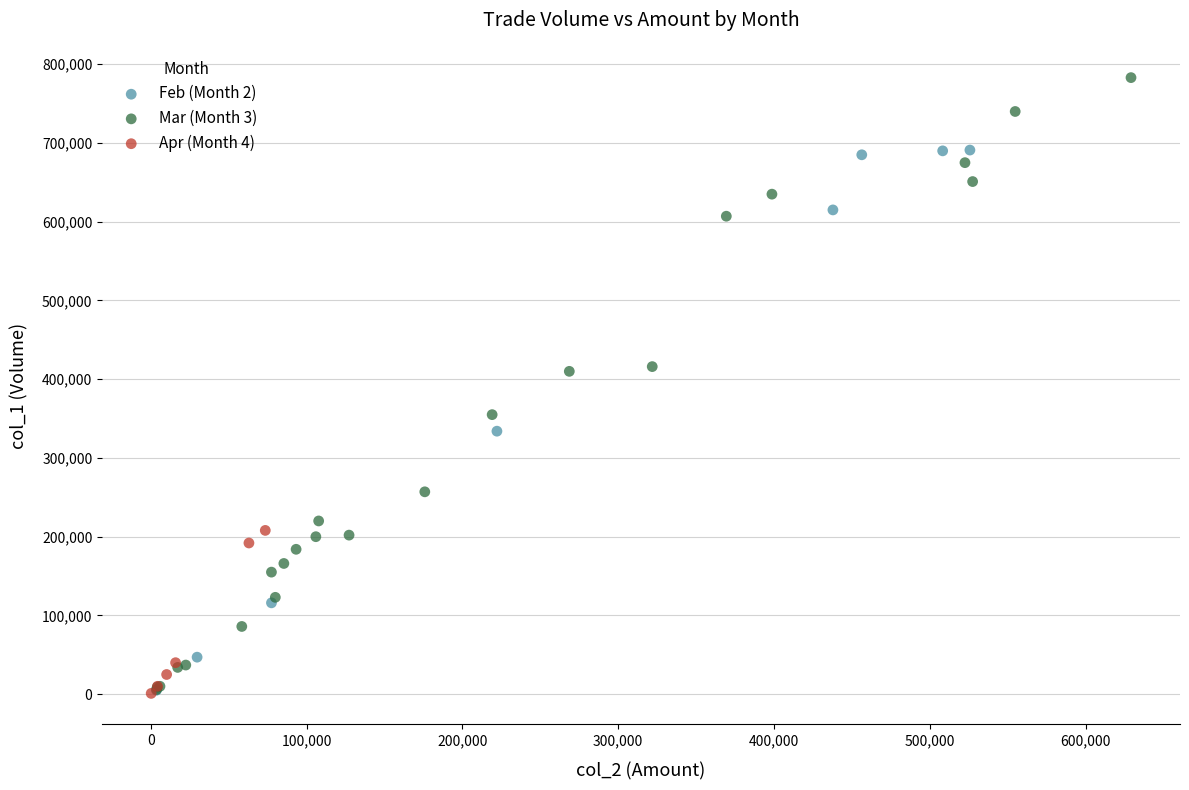

Which series reaches the maximum Y coordinate?

Mar (Month 3)